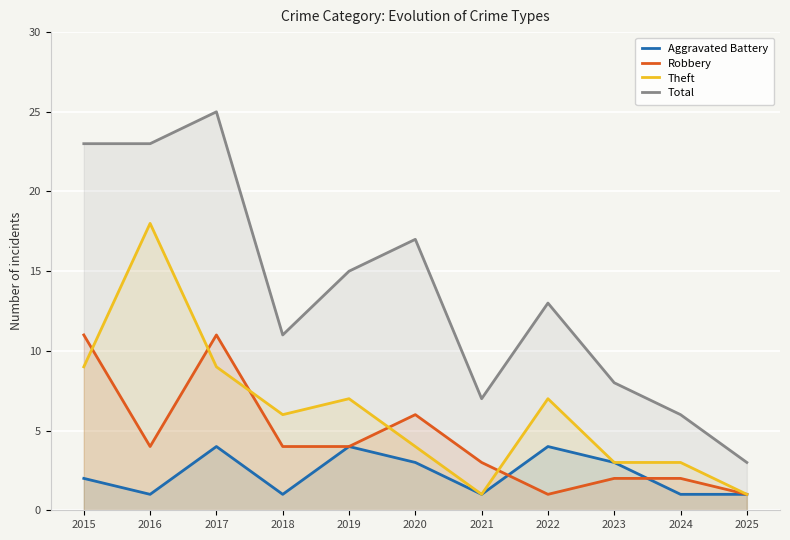

At which category does Theft reach its first local peak?

2016